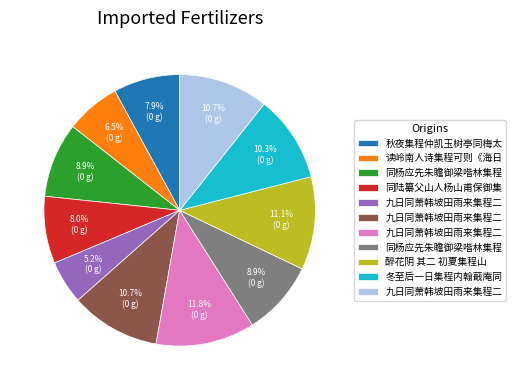

Is there a majority slice in this chart?

No